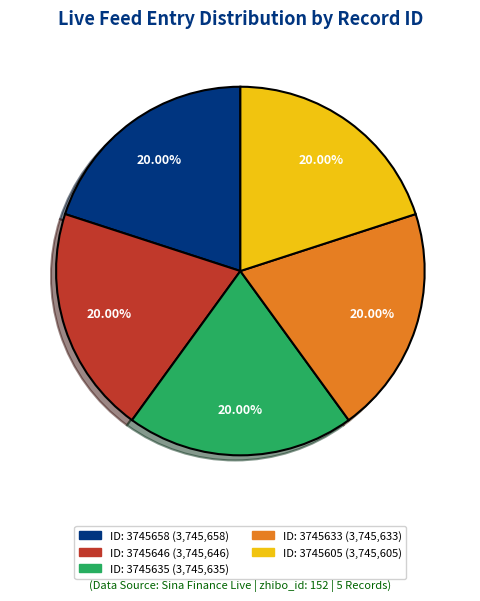

Does any single category account for the majority?

No